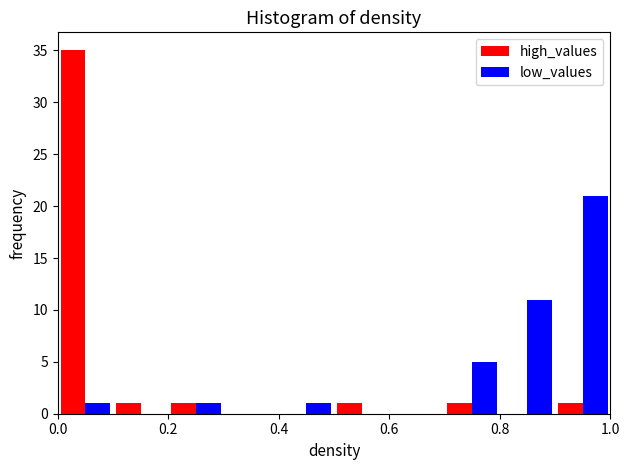

Reading left to right, transcribe this chart: for each range on the x-axis, give the height of each series' bar. The values are not printed on the chart, so give them approximately, as read against the axis.

0.0 to 0.1: high_values=35	low_values=1
0.1 to 0.2: high_values=1	low_values=0
0.2 to 0.3: high_values=1	low_values=1
0.3 to 0.4: high_values=0	low_values=0
0.4 to 0.5: high_values=0	low_values=1
0.5 to 0.6: high_values=1	low_values=0
0.6 to 0.7: high_values=0	low_values=0
0.7 to 0.8: high_values=1	low_values=5
0.8 to 0.9: high_values=0	low_values=11
0.9 to 1.0: high_values=1	low_values=21